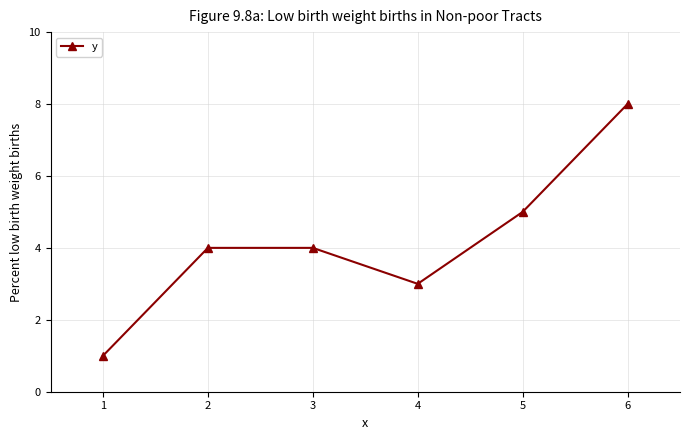

Count the number of categories in the chart.

6